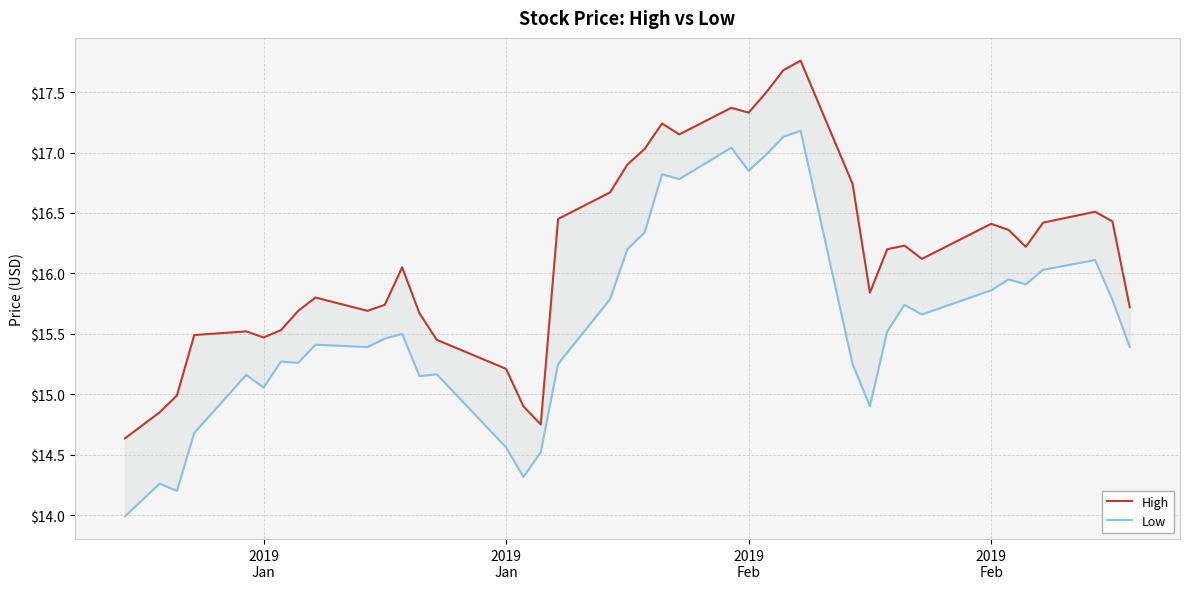

In High, how many points are higher than both neighbors (excluding endpoints)?

9